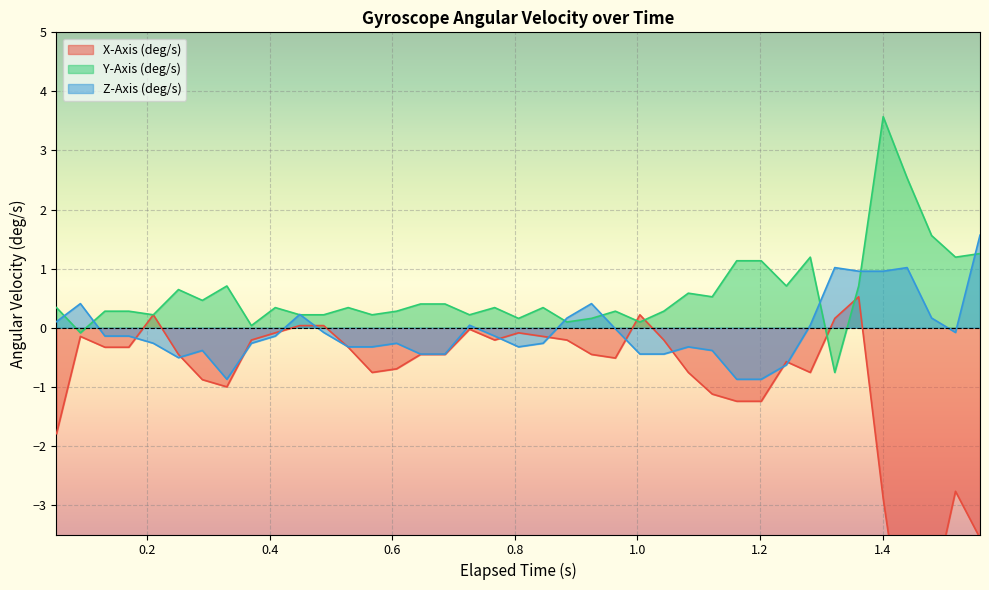

Is it true that Z-Axis (deg/s) equals 0.2 at 21?

False